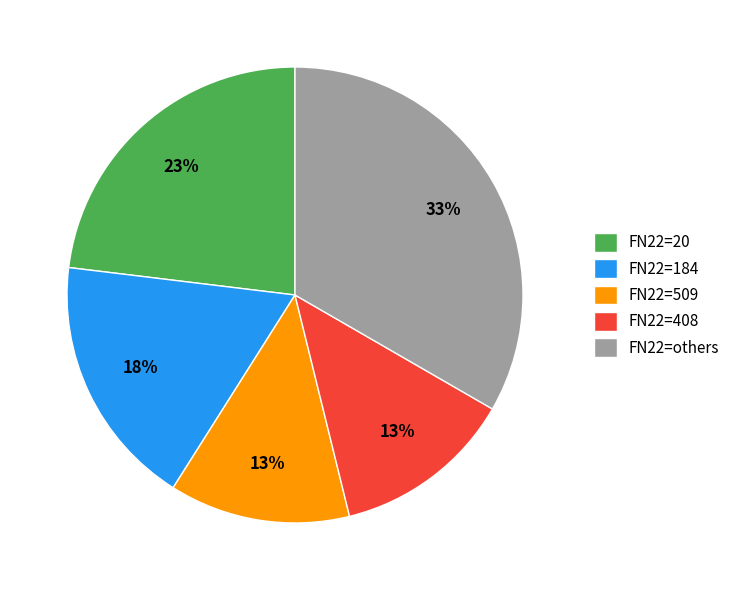

What is the ratio of the value at FN22=184 to the value at FN22=20?

0.8